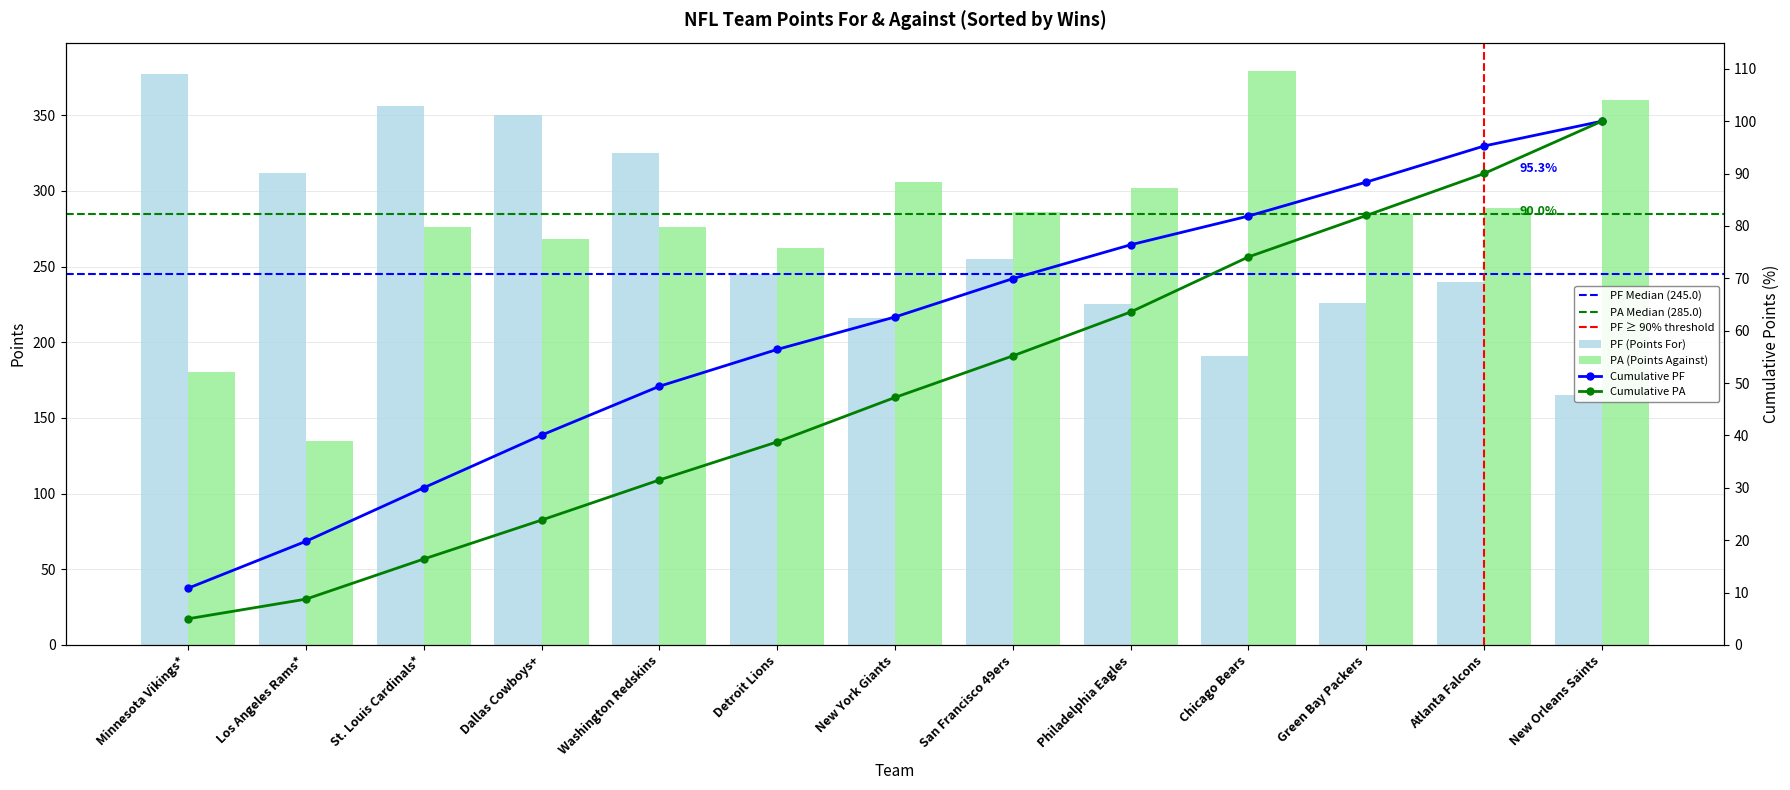

What is the smallest value displayed?

135